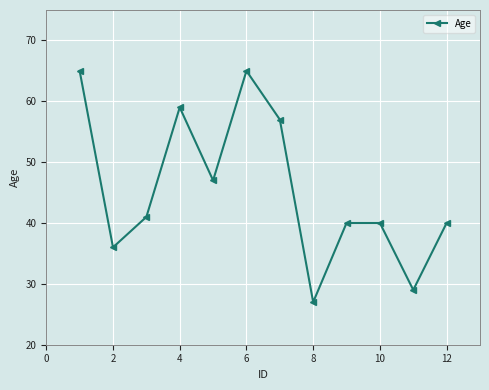

What is the difference between the maximum and second lowest values?

36